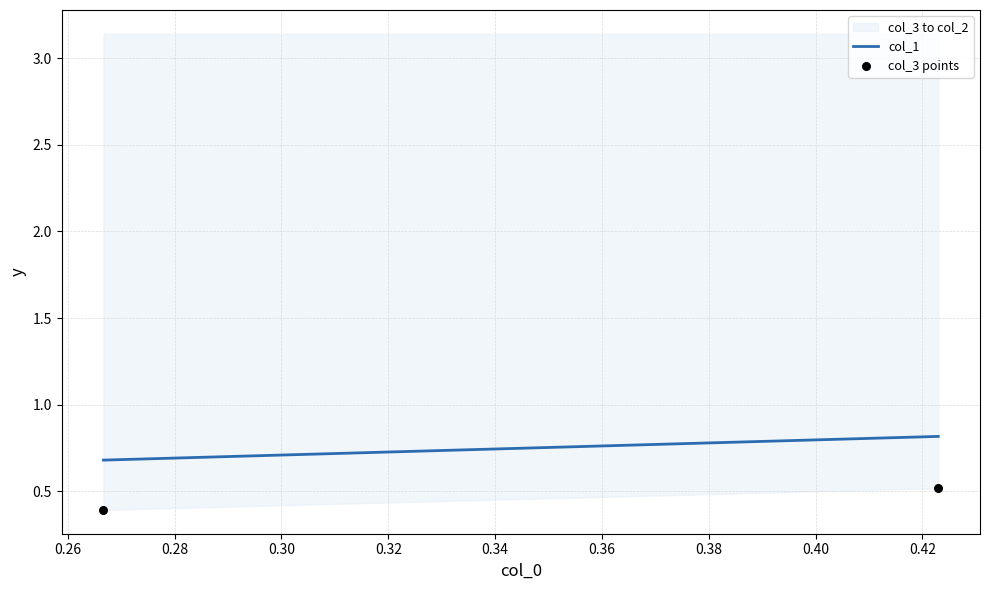

What is the average Y value?

0.5